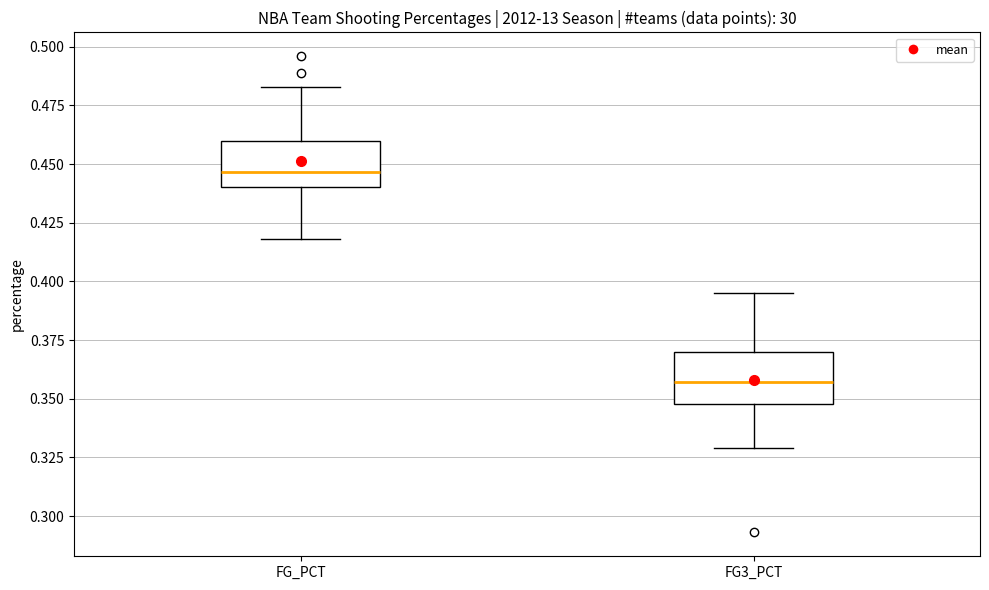

Reading left to right, transcribe this box plot: for each box, give where its median line is, the range the box spans, and where its two whiskers end, as read against the y-axis. The values are not printed on the chart, so give them approximately, as read against the axis.

FG_PCT: median 0.445, box 0.440 to 0.460, whiskers 0.420 to 0.485
FG3_PCT: median 0.355, box 0.350 to 0.370, whiskers 0.330 to 0.395